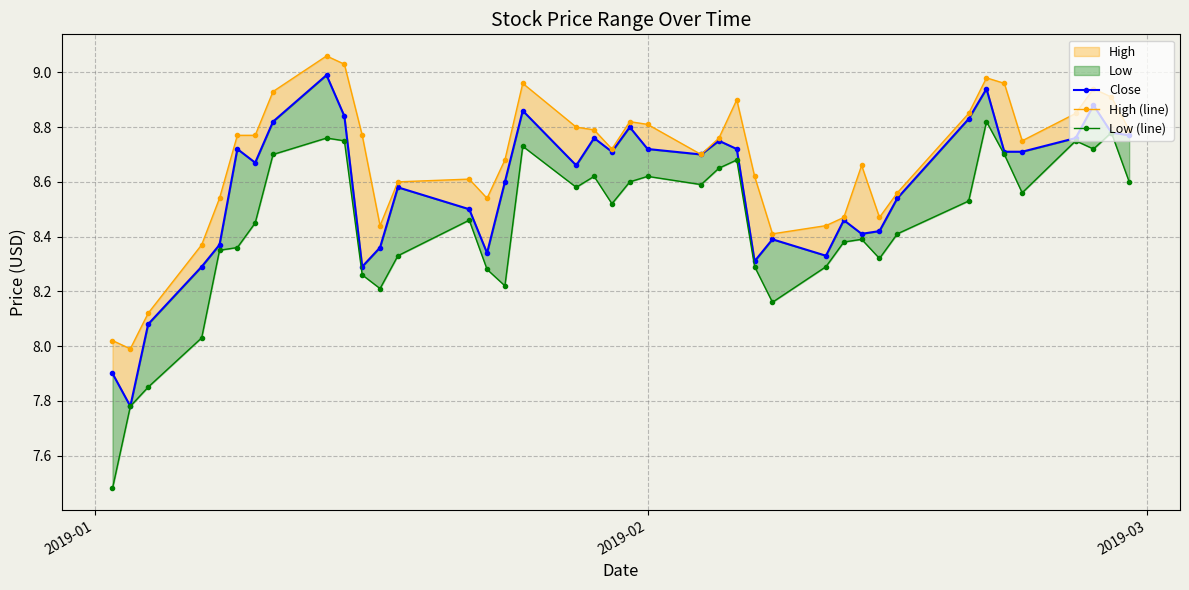

The value of Low (line) at 19 is 15.1. True or false?

False